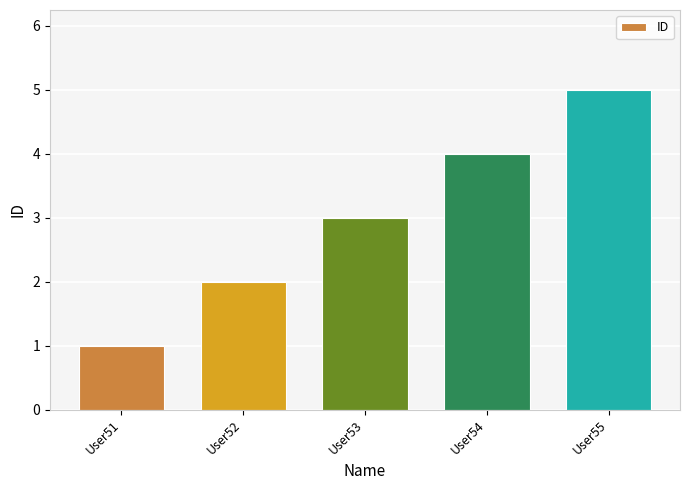

Rank the categories by value from lowest to highest.

User51, User52, User53, User54, User55